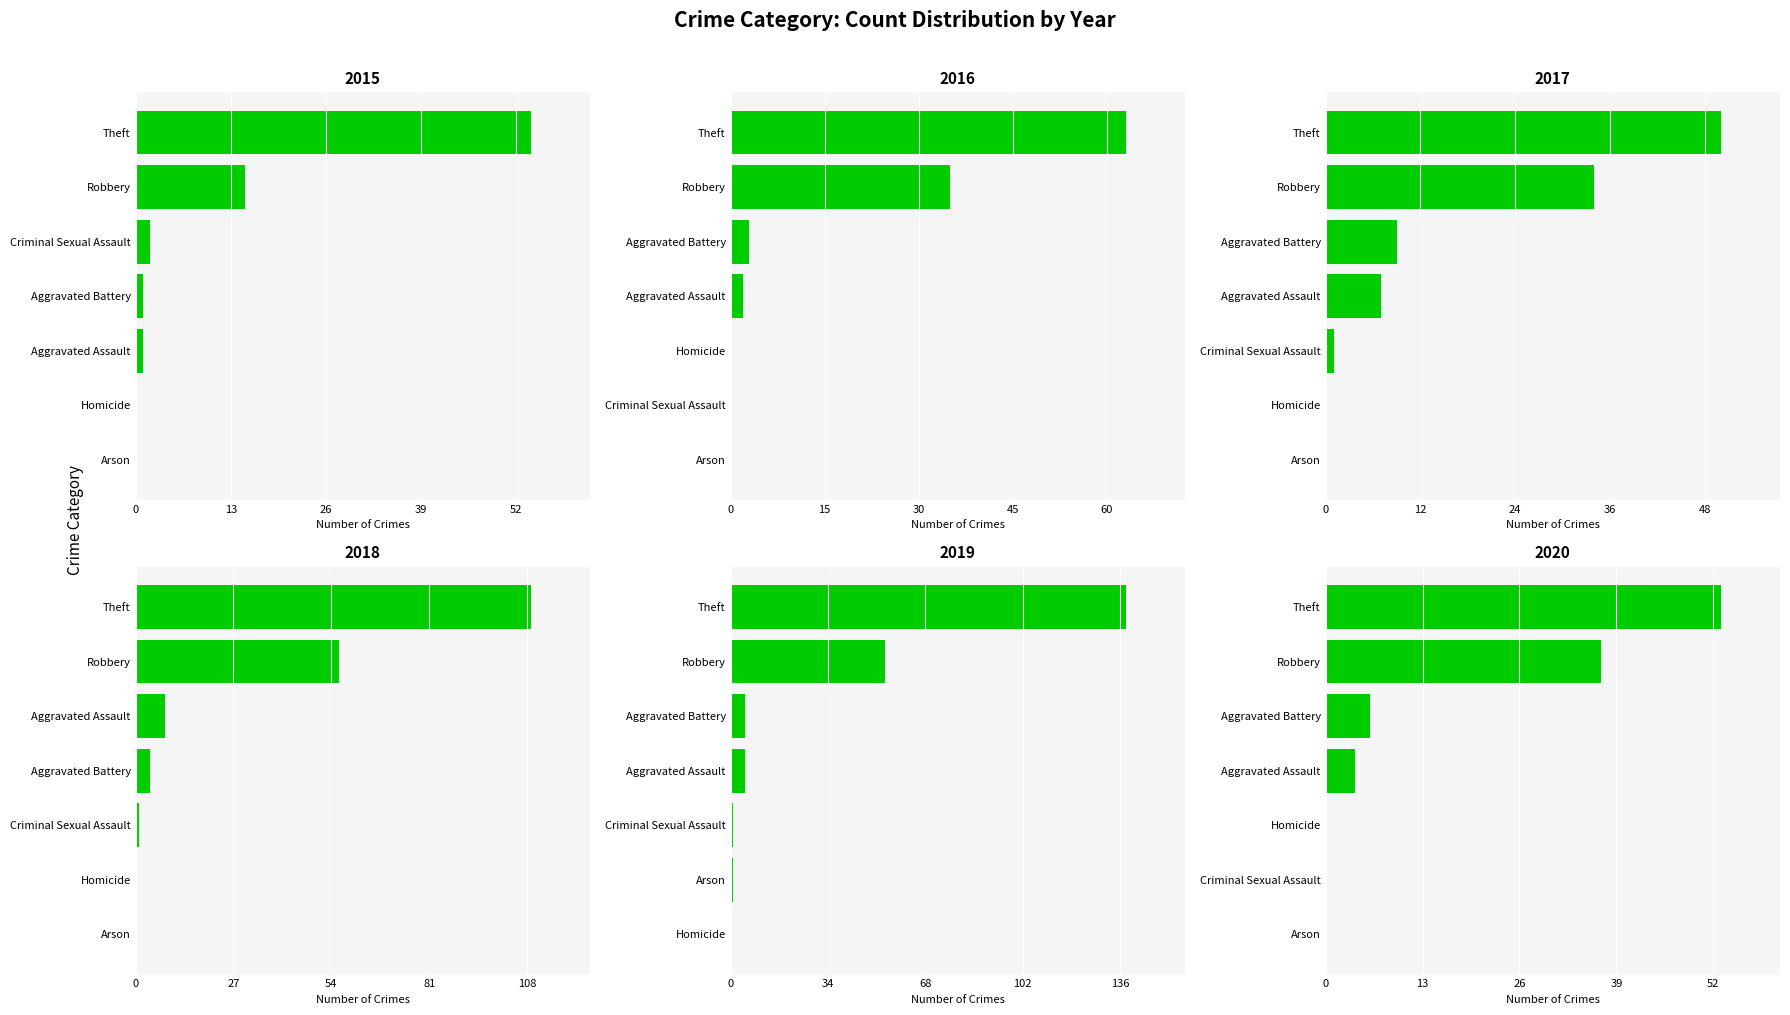

What is the total value across all series at Robbery?

197